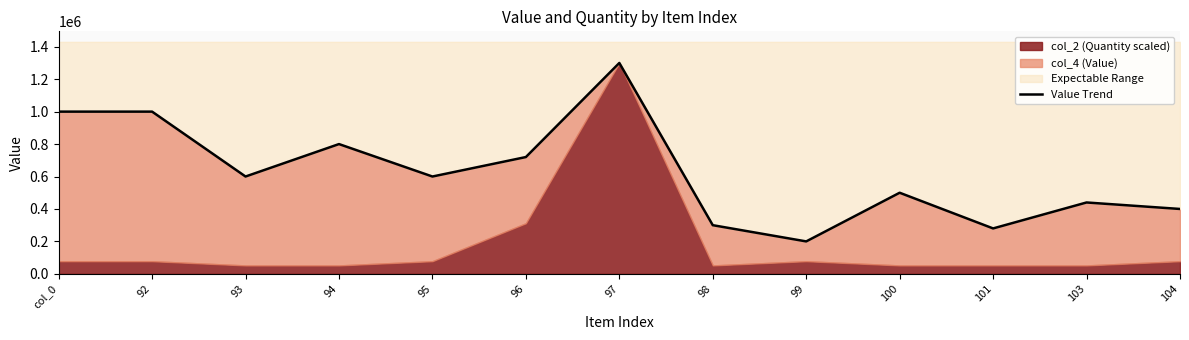

Count the number of values greater than 600000.

5